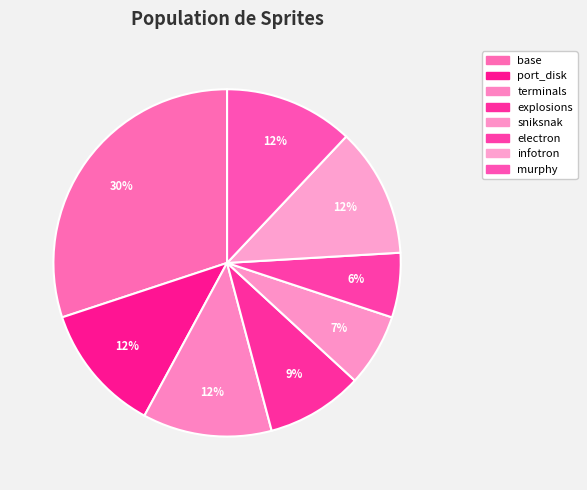

Is there a majority slice in this chart?

No